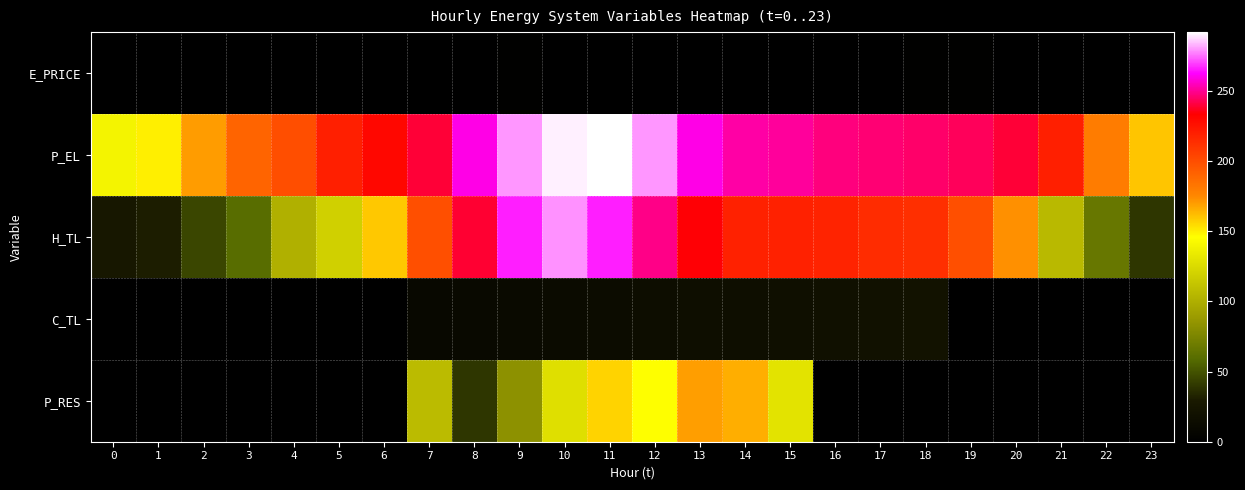

What is the total value across all series at 1?

181.0